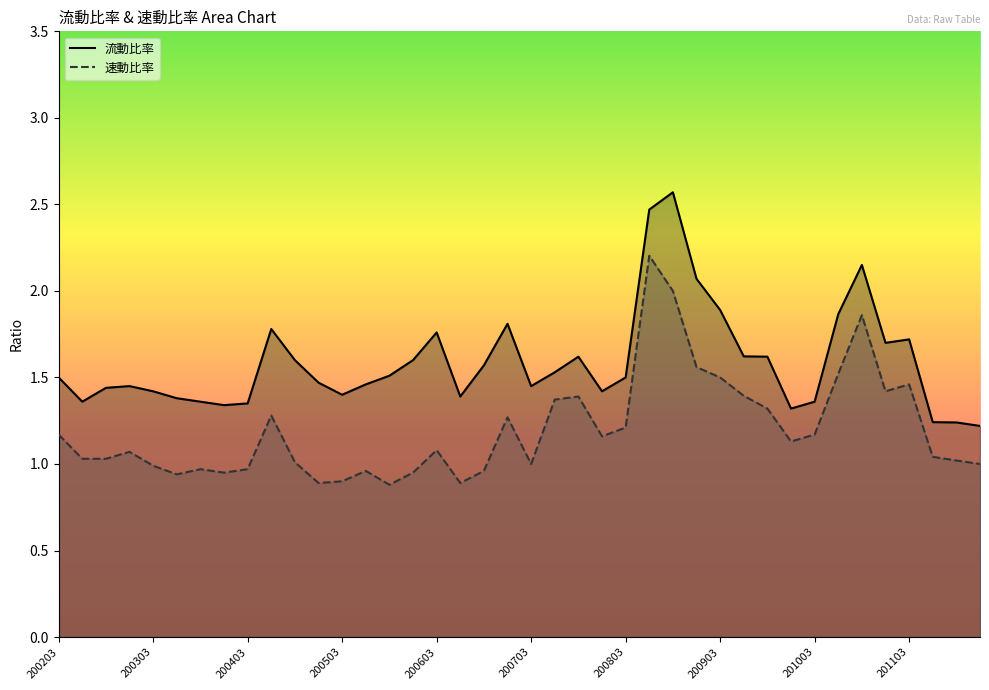

True or false: 流動比率 and 速動比率 cross at least once.

False